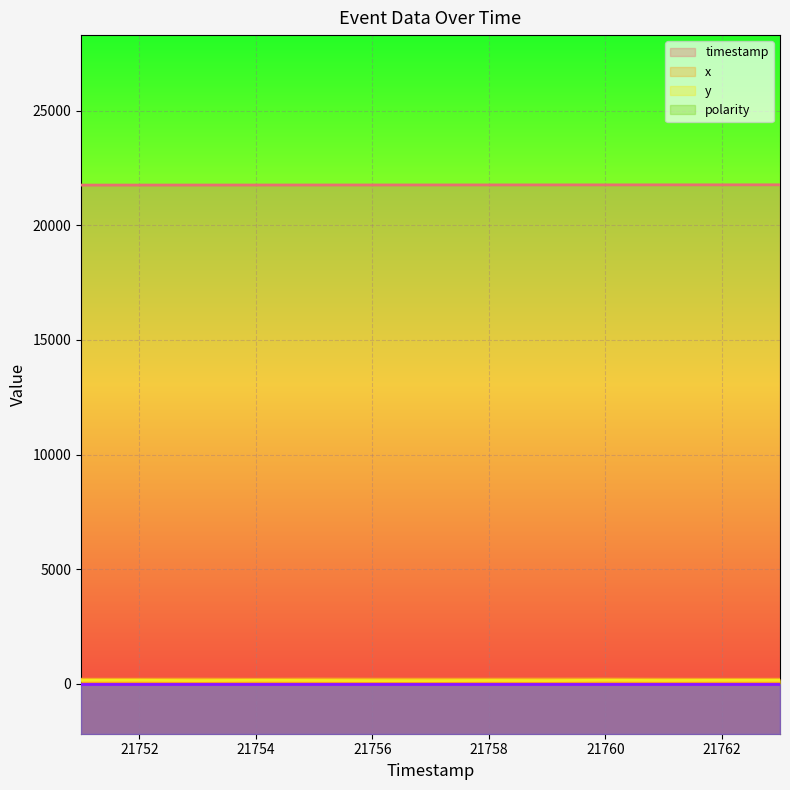

Which series changed the most between 21756 and 21760?

y